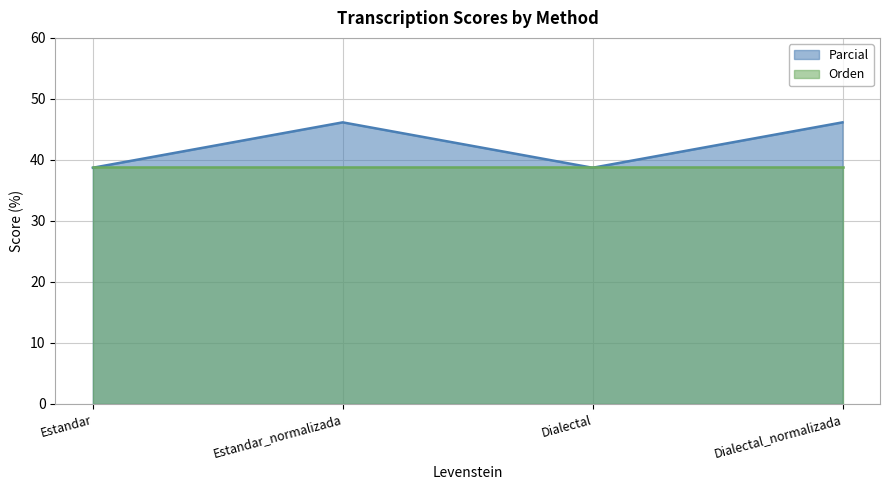

True or false: the data has more than 1 interior local peaks.

False